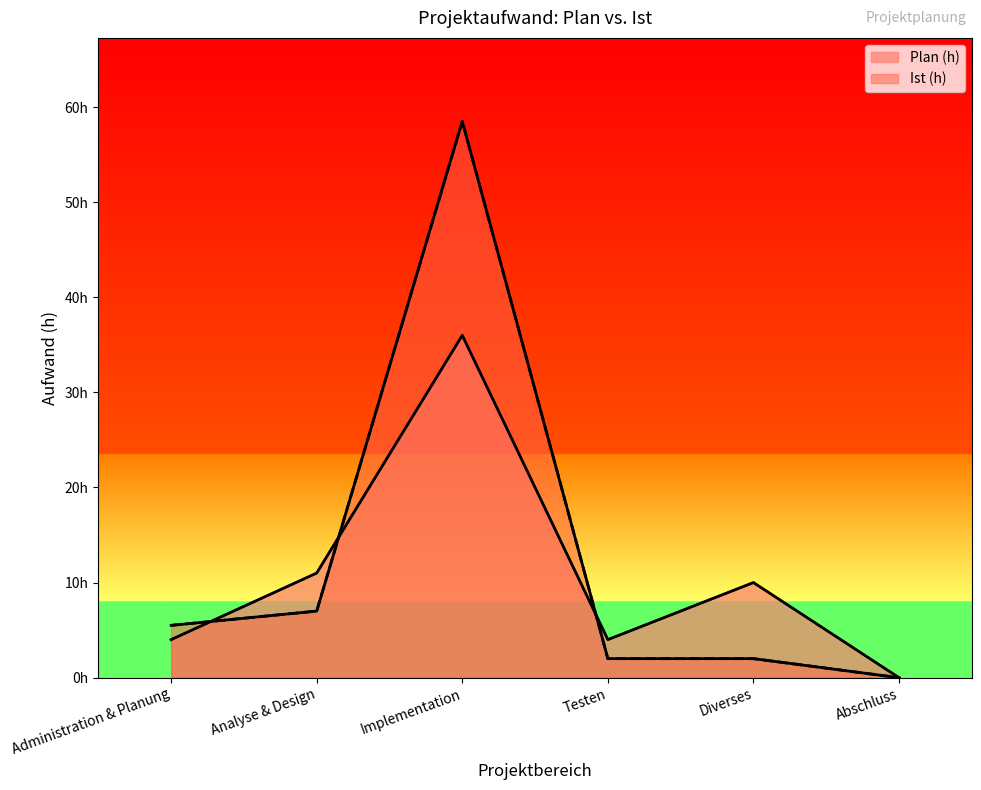

What is the highest value of the Plan (h) line series?

36.0